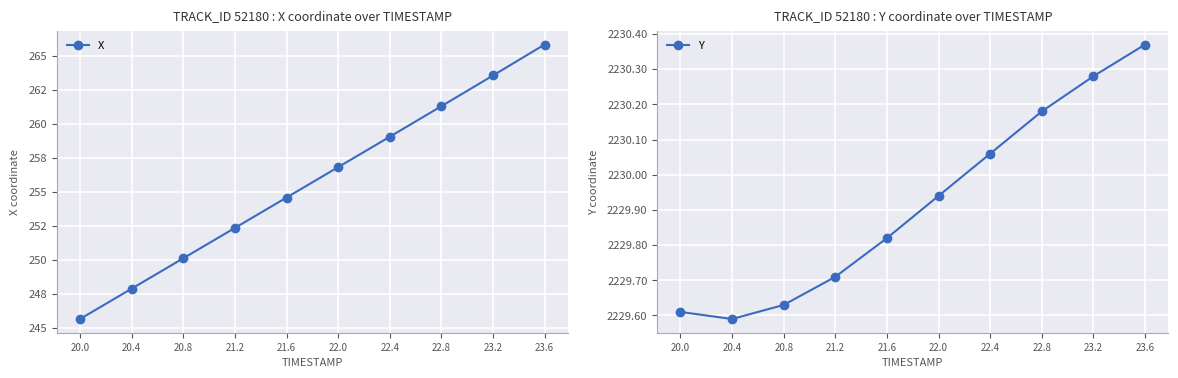

True or false: X has a value of 254.6 at 21.6.

True